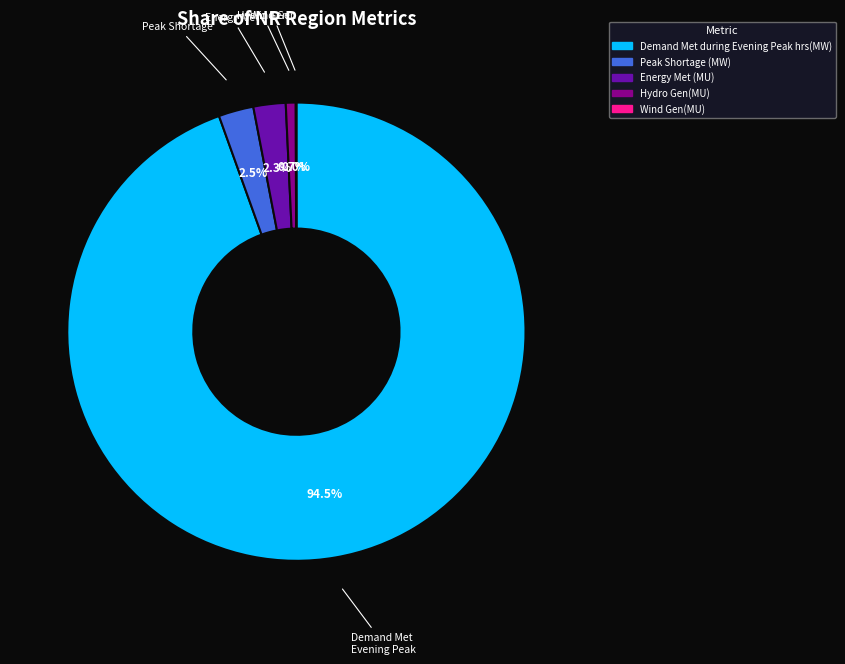

Which has a higher value, Demand Met Evening Peak or Peak Shortage?

Demand Met Evening Peak